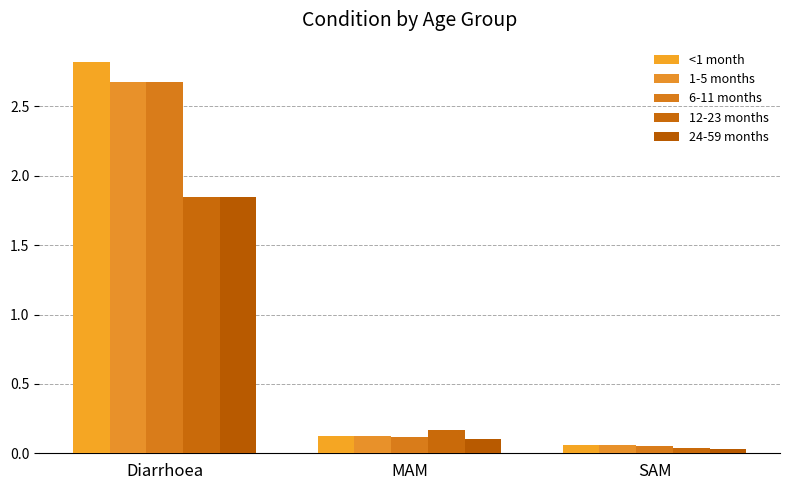

What is the difference between the 12-23 months values at Diarrhoea and MAM?

1.7